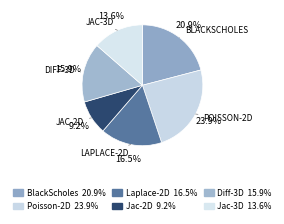

To the nearest percent, what is the combined percentage of Jac-2D and Poisson-2D?

33%